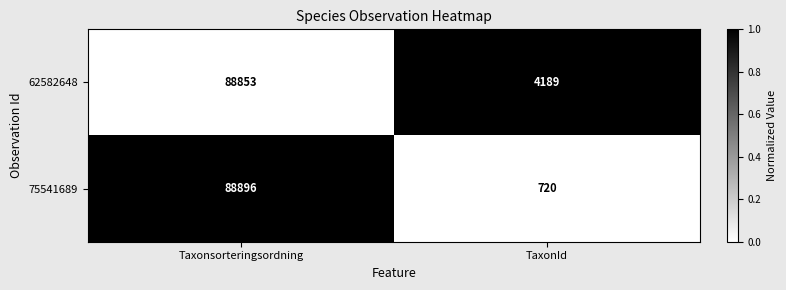

Which series changed the most between Taxonsorteringsordning and TaxonId?

75541689